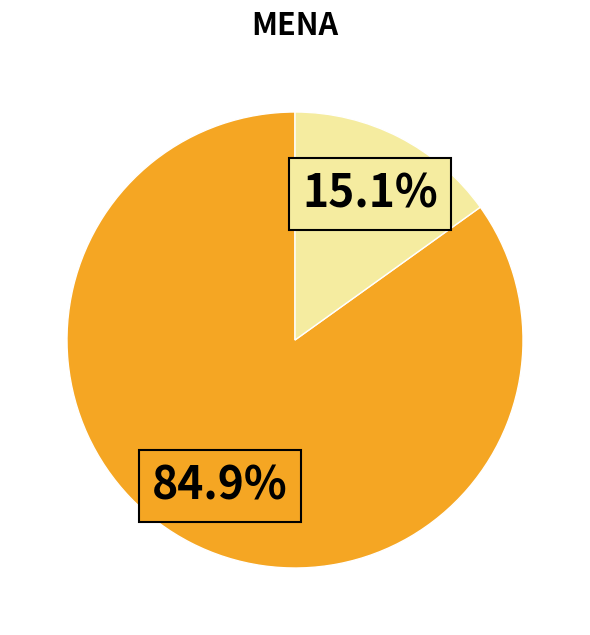

Is there a majority slice in this chart?

Yes